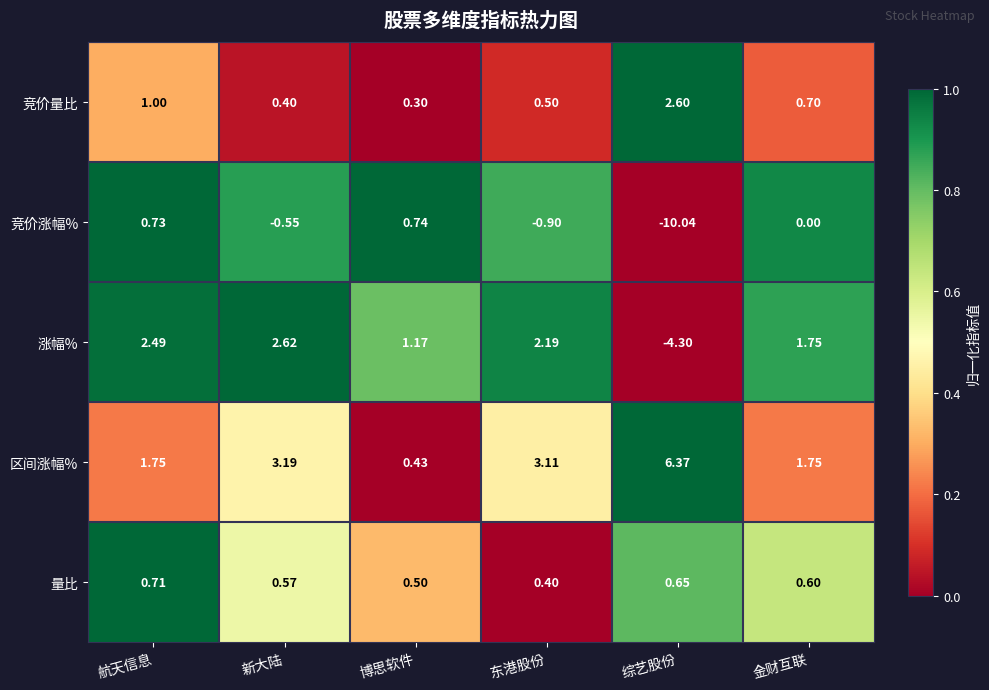

Rank the series by their maximum value, from lowest to highest.

量比, 竞价涨幅%, 竞价量比, 涨幅%, 区间涨幅%